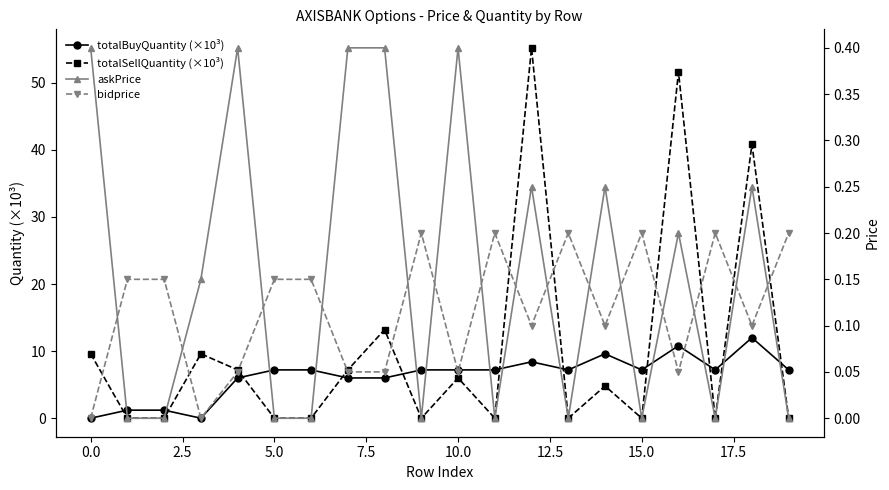

Which series ends up on top after the final intersection of totalSellQuantity (×10³) and totalBuyQuantity (×10³)?

totalBuyQuantity (×10³)